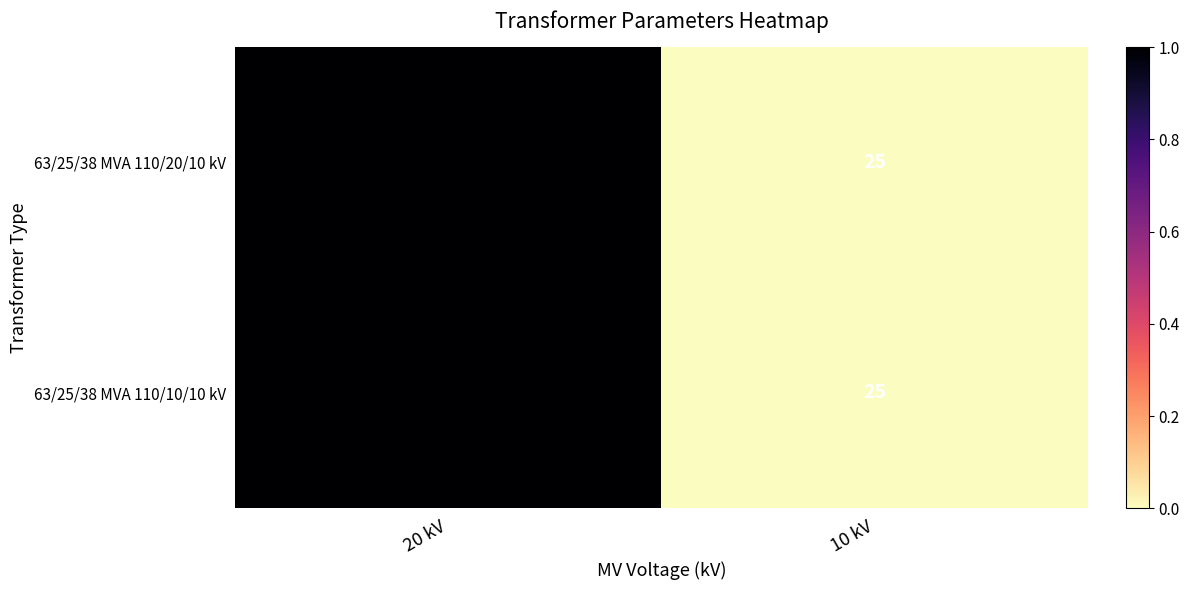

What is the total value across all series at 20 kV?

126